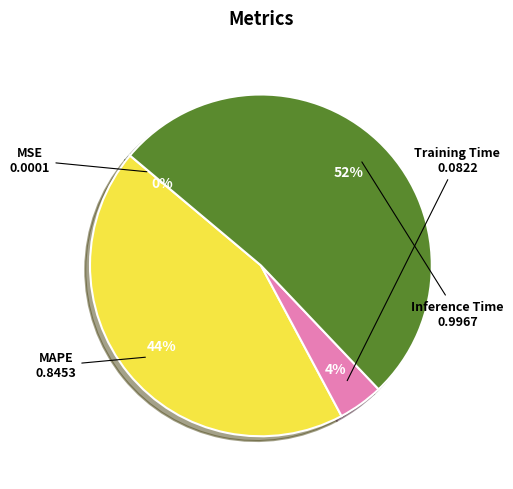

To the nearest percent, what is the average slice percentage?

25%